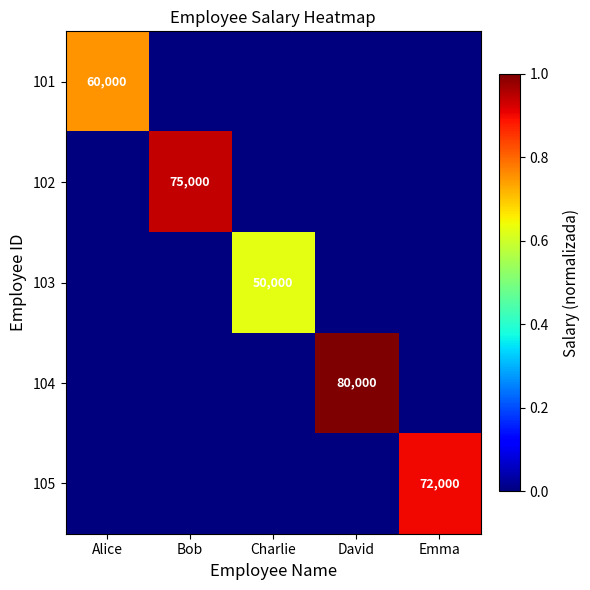

What is the difference between the highest and lowest values at Alice?

0.8